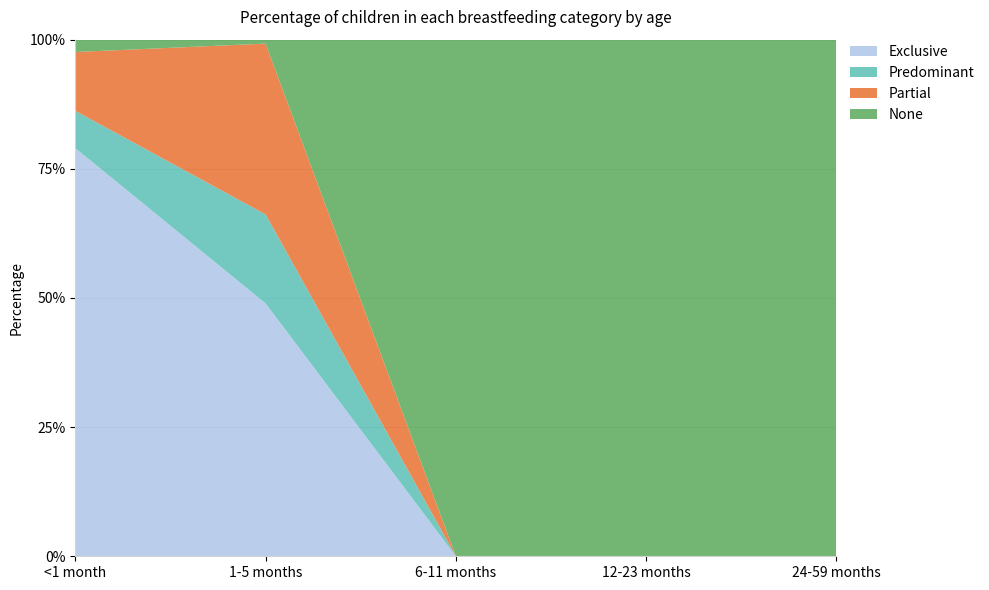

Reading left to right, extract all data points from this chart.

Exclusive: 0.8	0.5	0.0	0.0	0.0
Predominant: 0.1	0.2	0.0	0.0	0.0
Partial: 0.1	0.3	0.0	0.0	0.0
None: 0.0	0.0	1.0	1.0	1.0